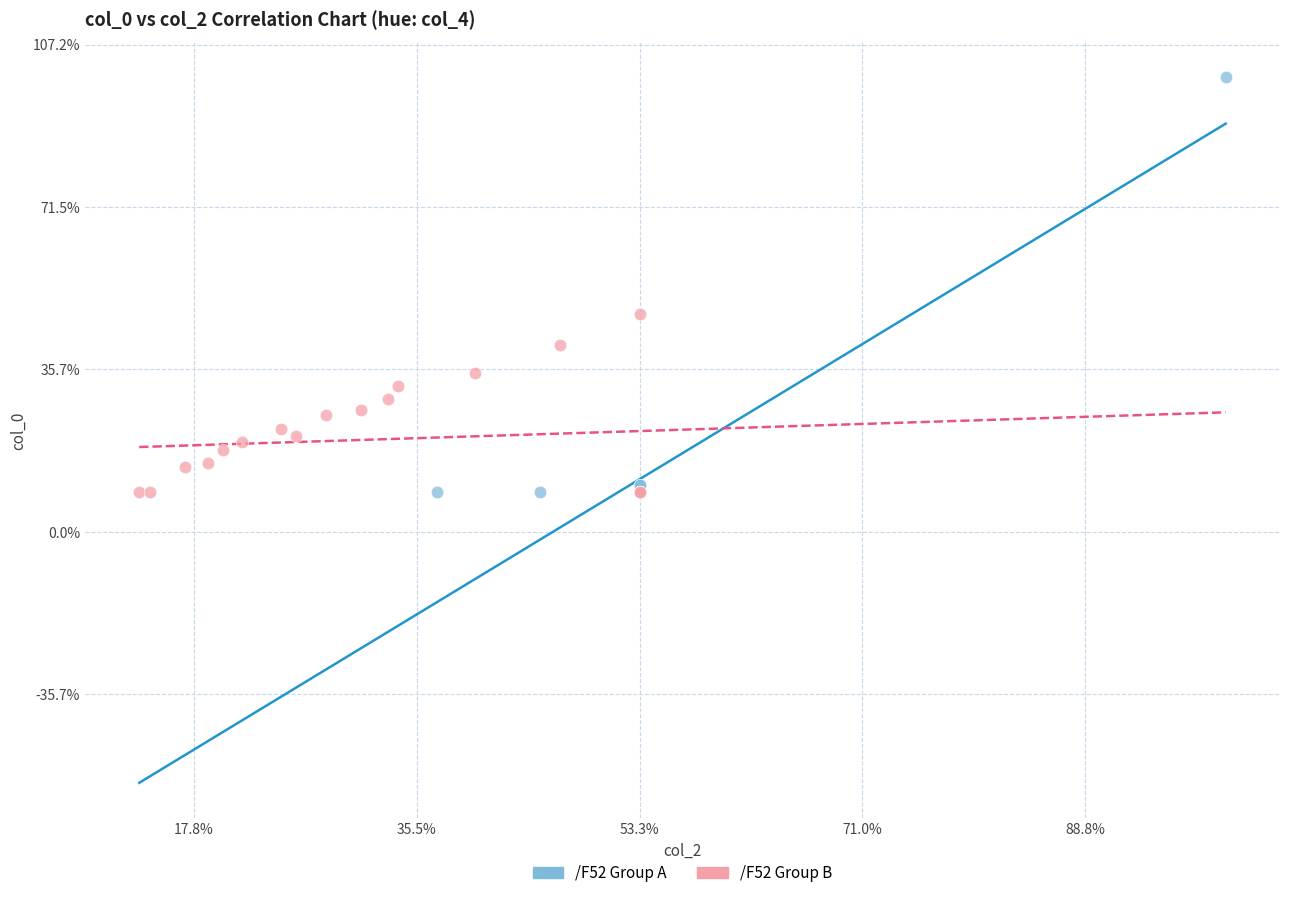

What are all the series names shown in the legend?

/F52 Group A, /F52 Group B